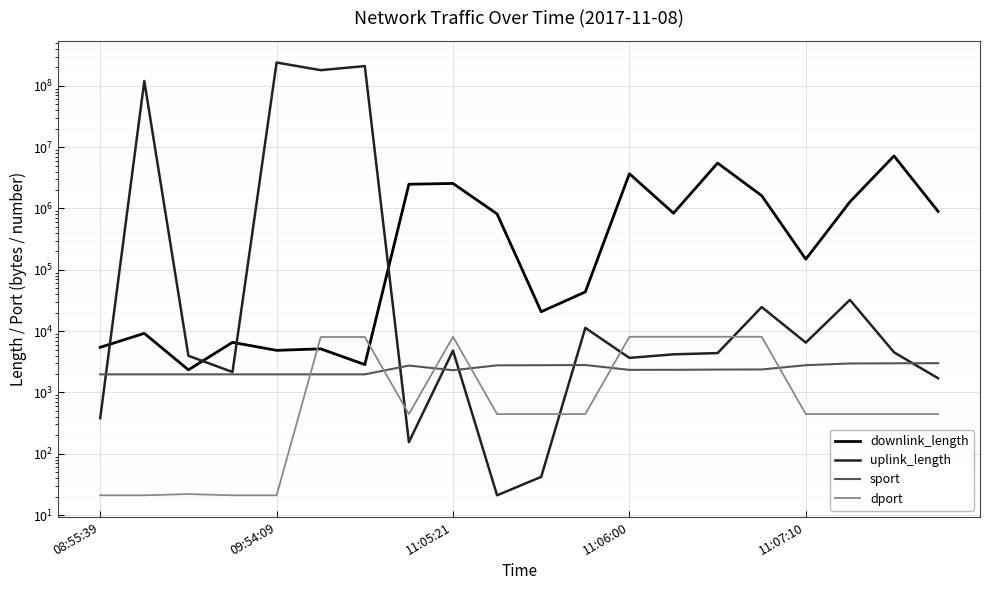

Is the value of sport at 11:07:10 greater than the value of downlink_length at 11:05:21?

No